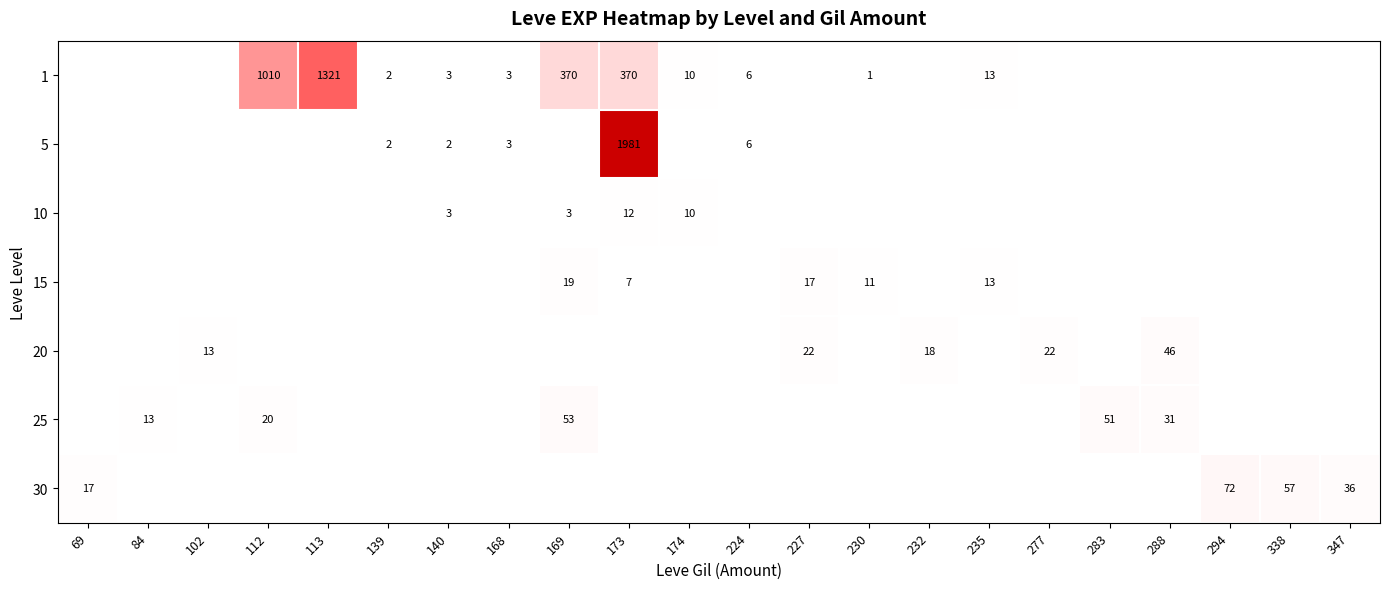

Is it true that 15 equals 17 at 227?

True